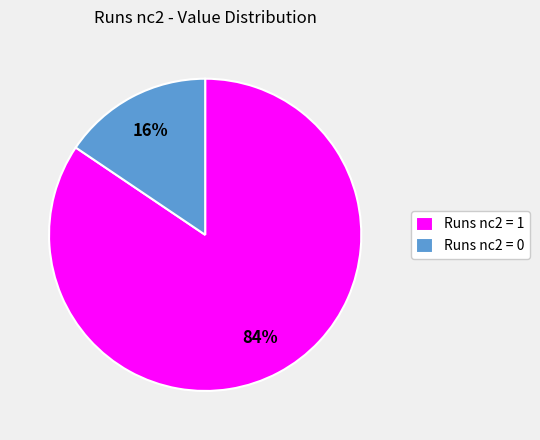

Do Runs nc2 = 1 and Runs nc2 = 0 together represent more than half of the pie?

Yes